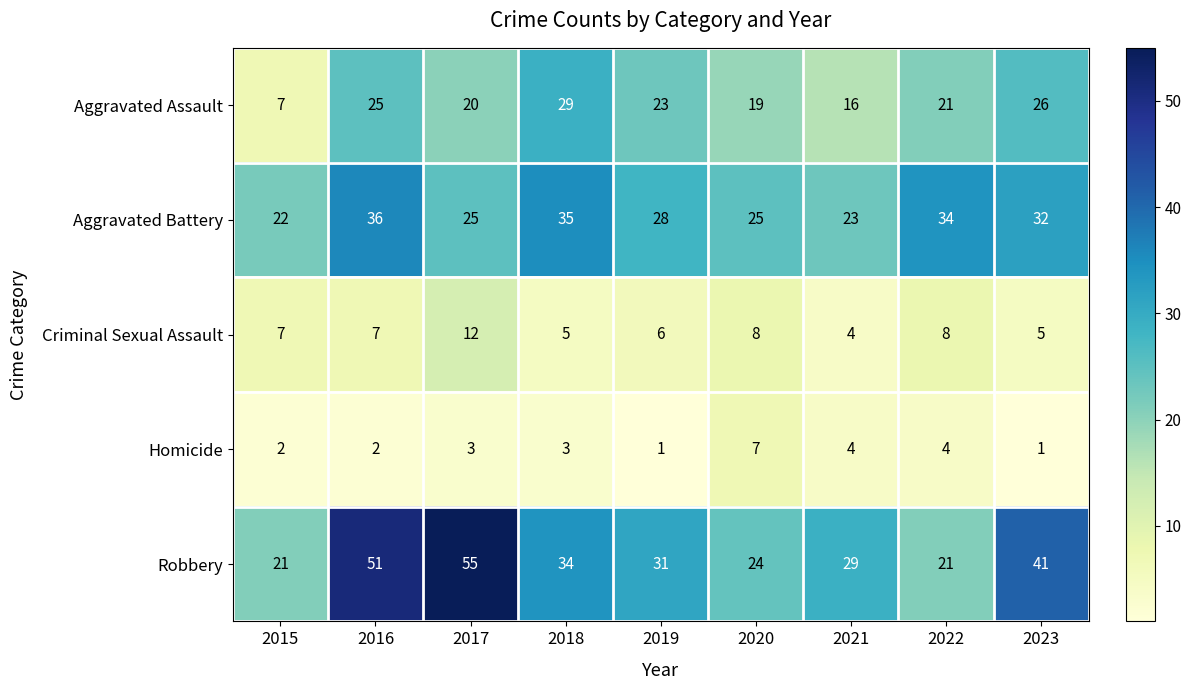

Which series changed the most between 2016 and 2023?

Robbery